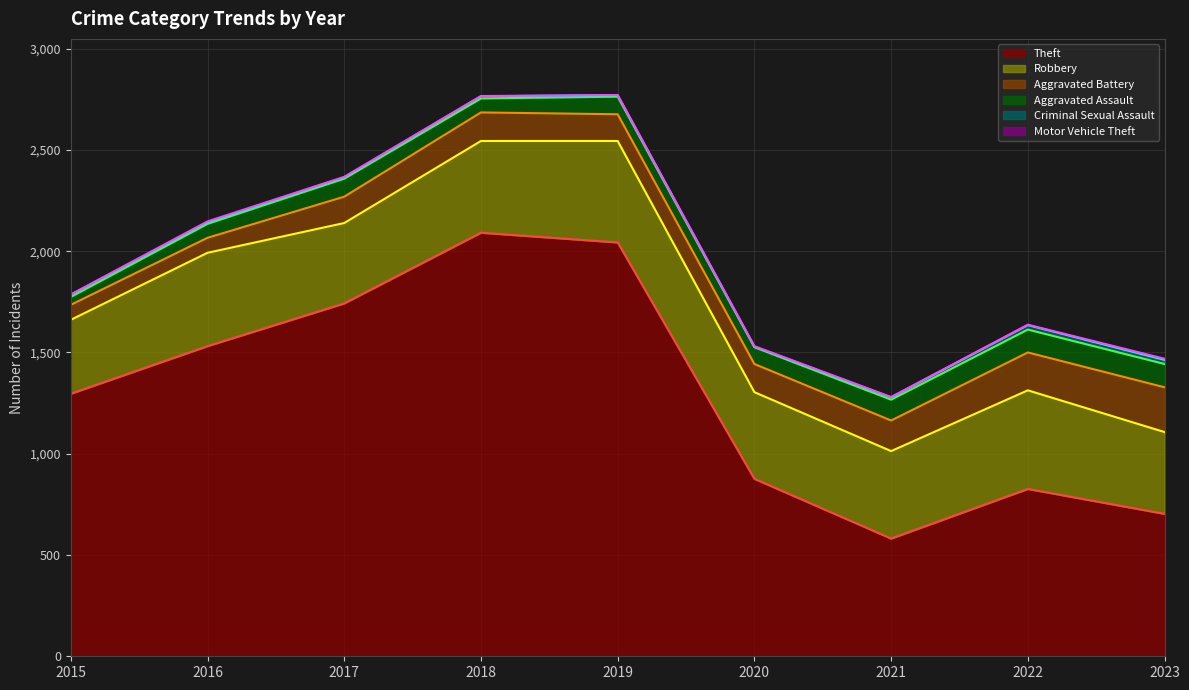

Reading right to left, transcribe all the data shown in this chart.

Theft: 703	826	581	876	2043	2091	1742	1531	1296
Robbery: 404	487	432	428	501	453	397	461	365
Aggravated Battery: 221	187	151	139	132	141	130	74	74
Aggravated Assault: 115	113	103	83	87	69	89	69	39
Criminal Sexual Assault: 20	22	11	3	7	11	7	8	11
Motor Vehicle Theft: 6	2	2	2	1	1	2	4	1